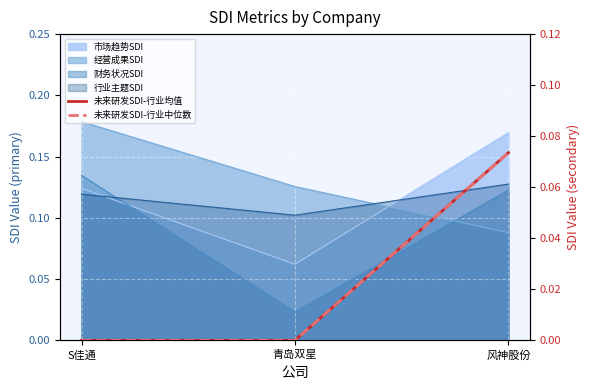

Which label corresponds to the smallest value in the chart?

S佳通